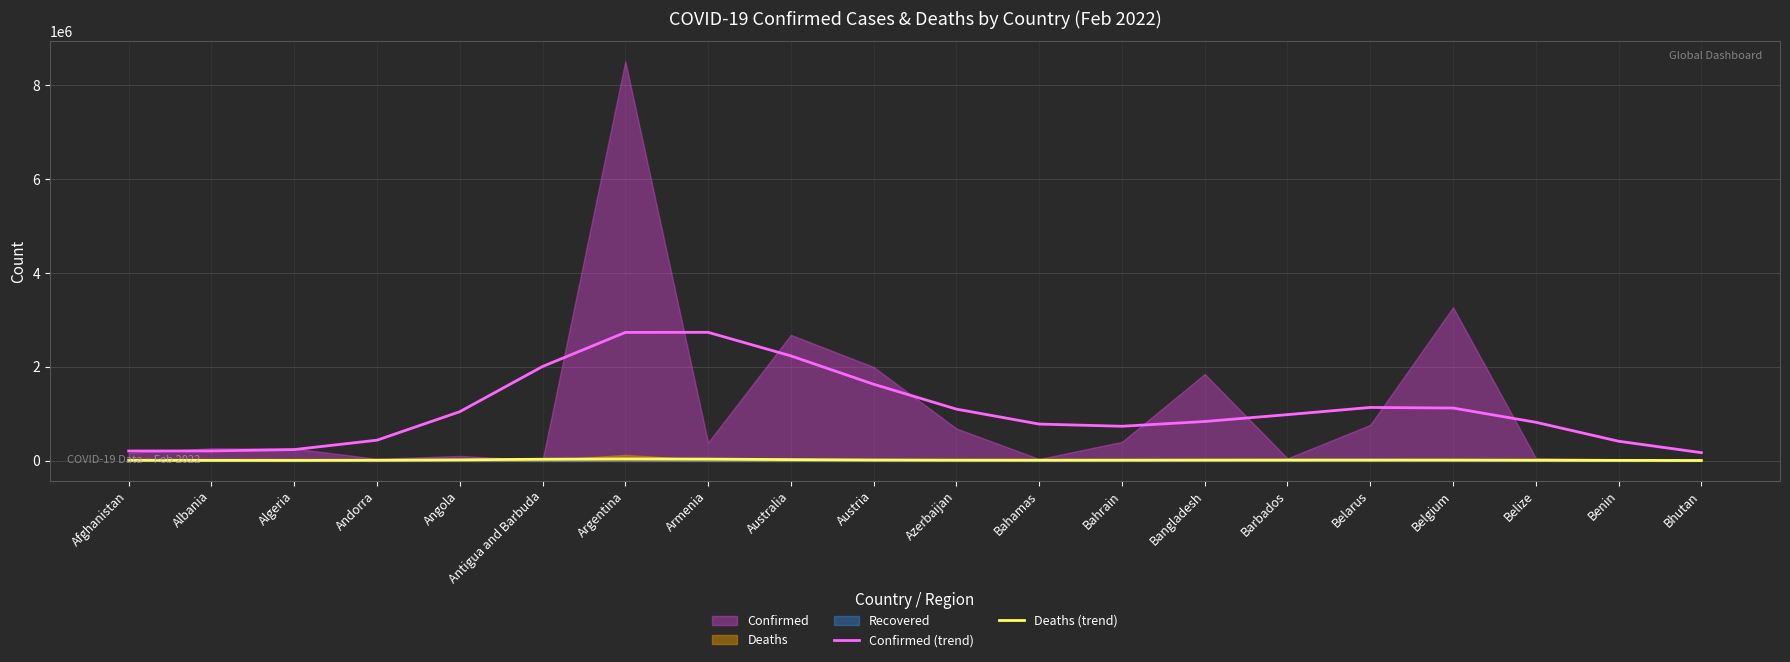

What is the sum of the Confirmed (trend) values at Angola and Azerbaijan?

2138211